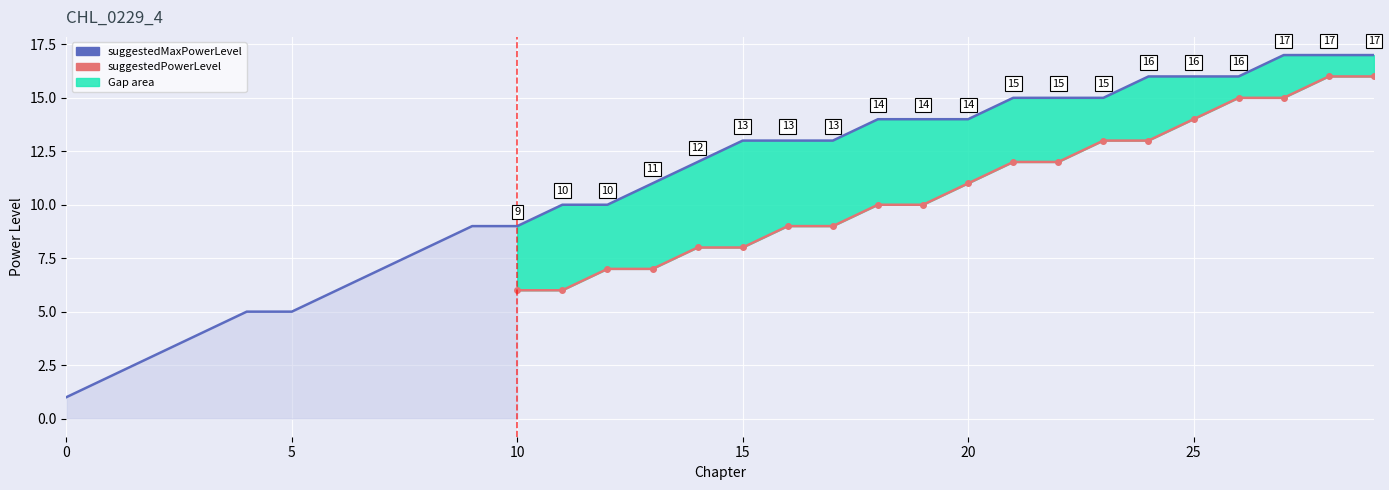

What is the maximum value shown in the chart?

17